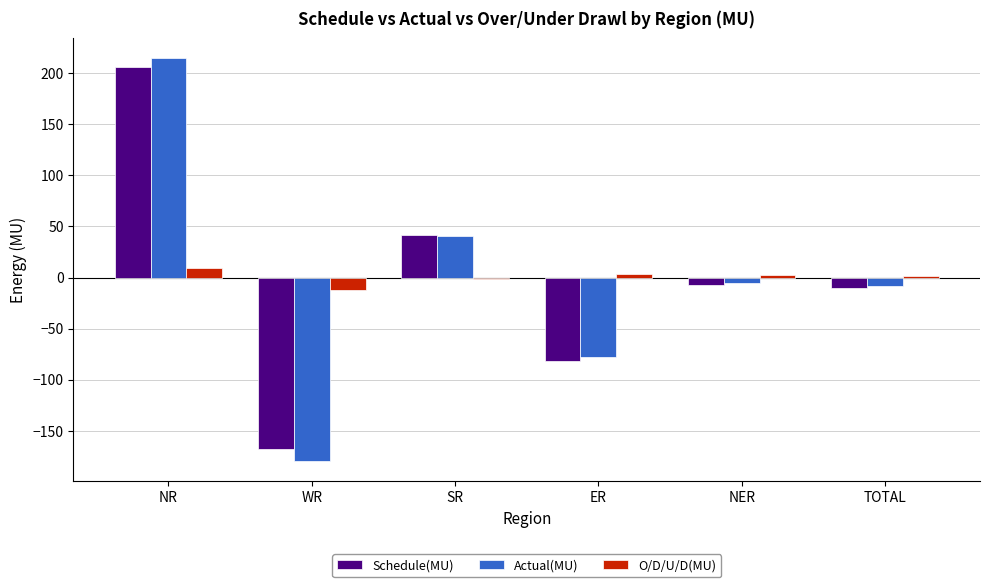

At which label does Schedule(MU) reach its minimum?

WR